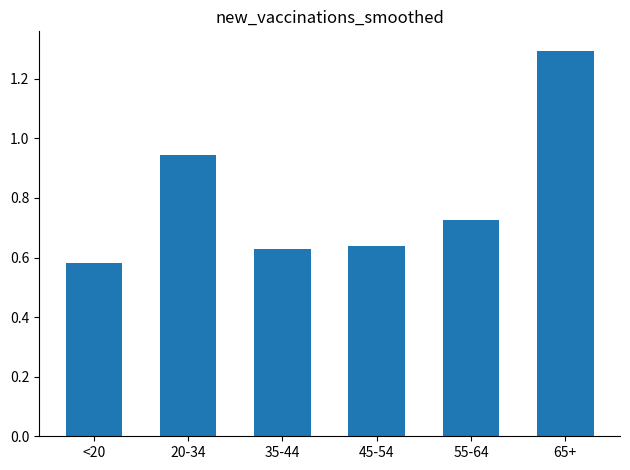

Where is the data nearest to the value 0?

<20